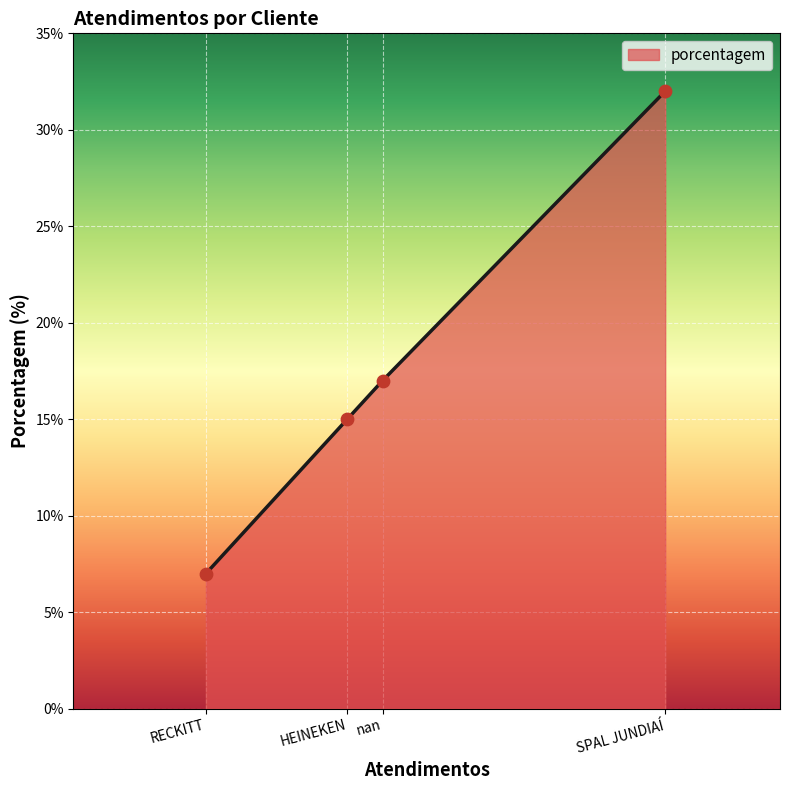

What is the change in value from HEINEKEN to SPAL JUNDIAÍ?

+17